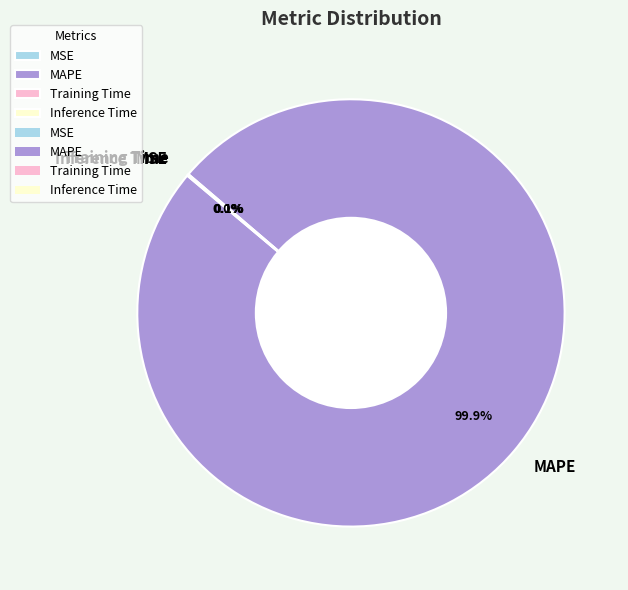

Which category has the biggest portion of the pie?

MAPE